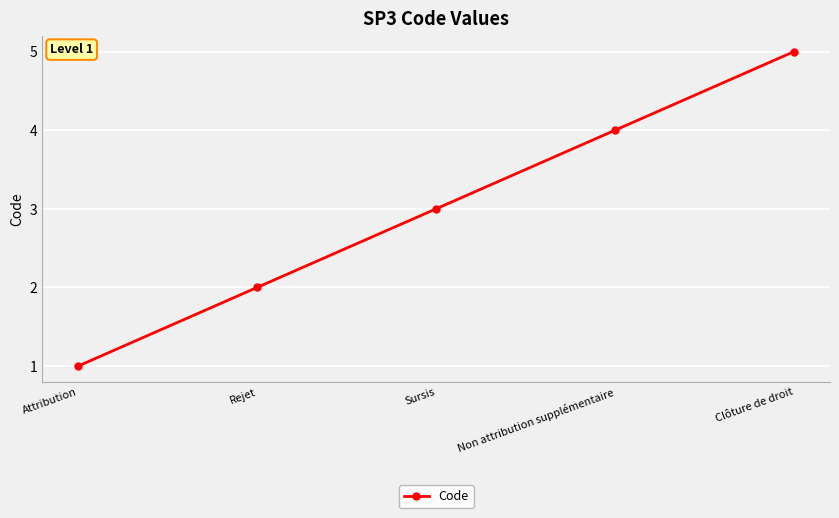

The chart shows a value of 1 at Non attribution supplémentaire. True or false?

False